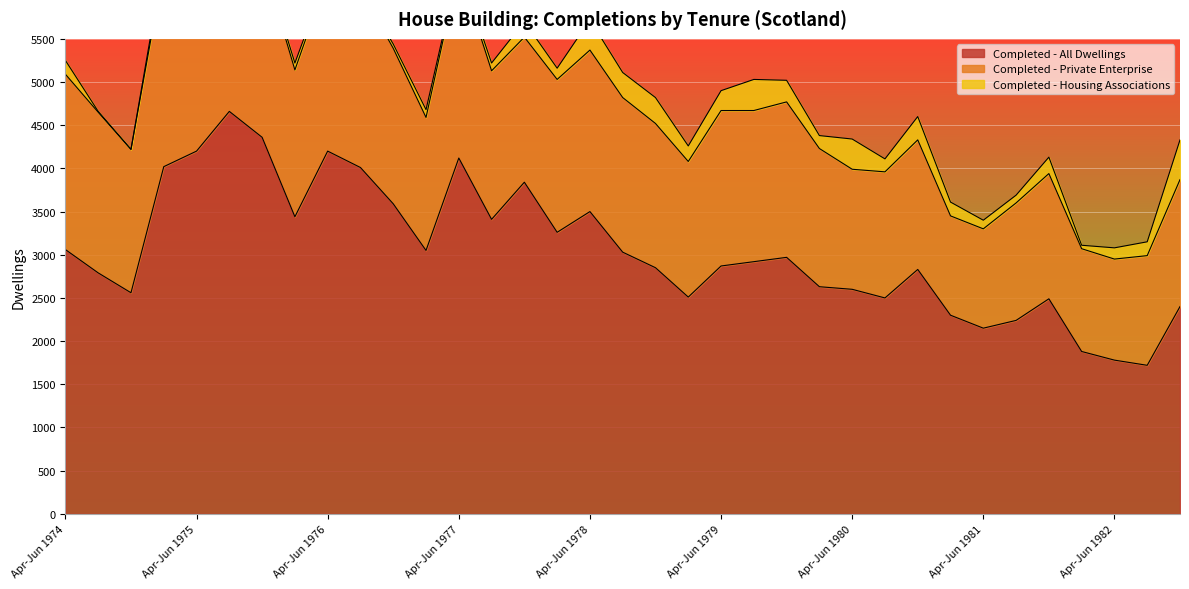

At which category is the sum across all series the highest?

Jul-Sep 1975